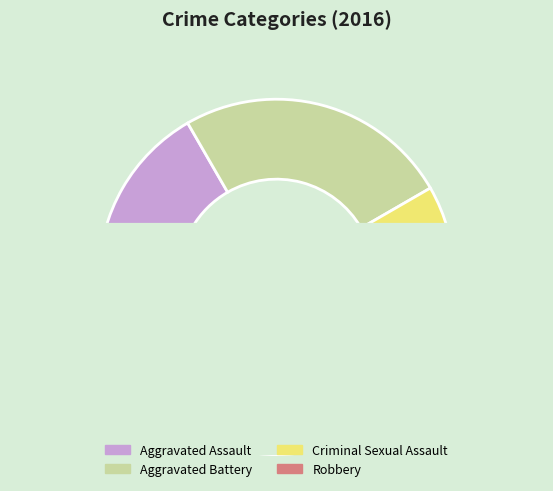

How much of the chart is everything except Aggravated Assault?

83.3%